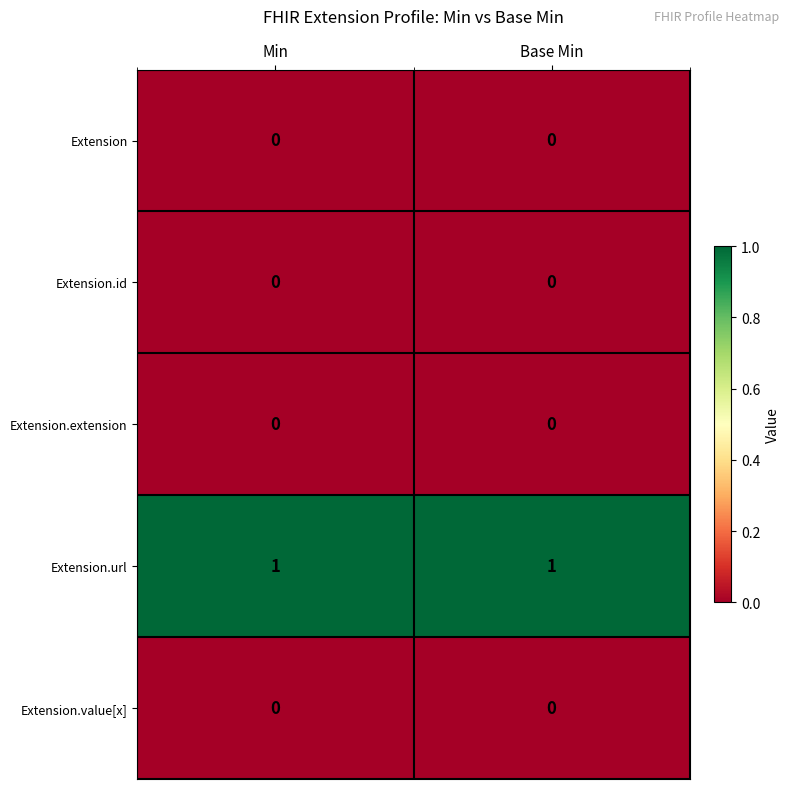

Which series has the largest total across all categories?

Extension.url